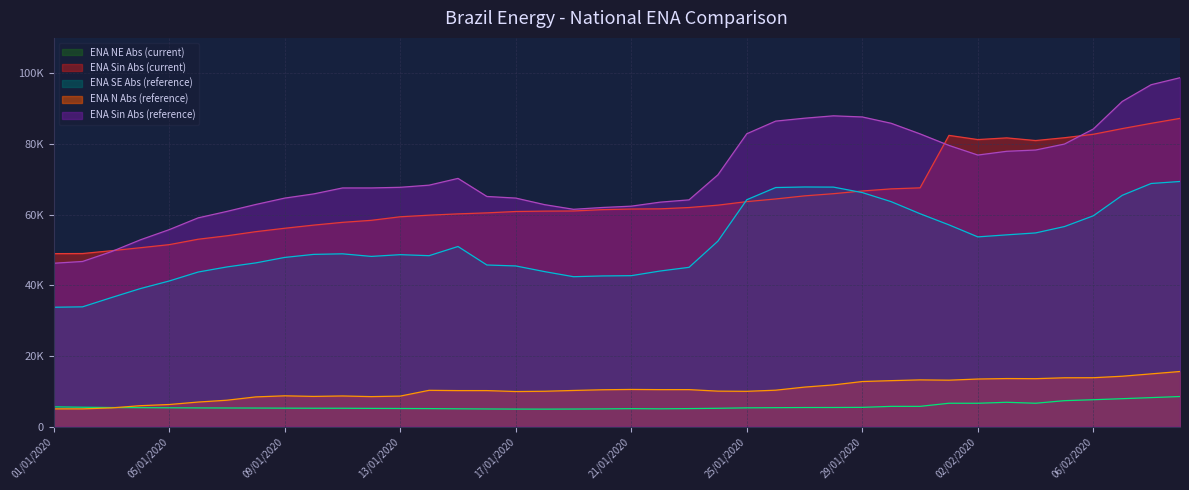

True or false: enasinabs_x and enanabs_y intersect in this chart.

False